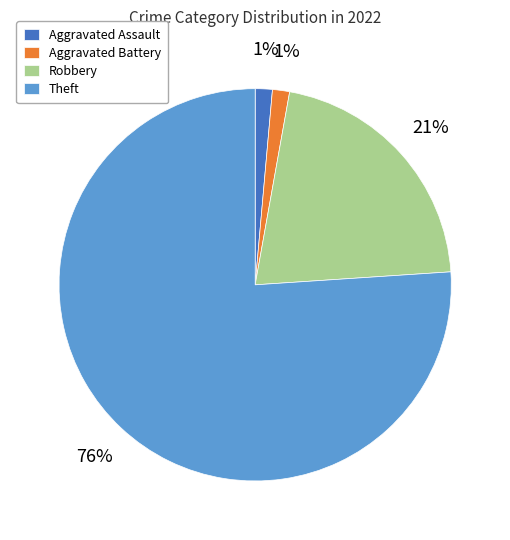

To the nearest percent, what is the average slice percentage?

25%